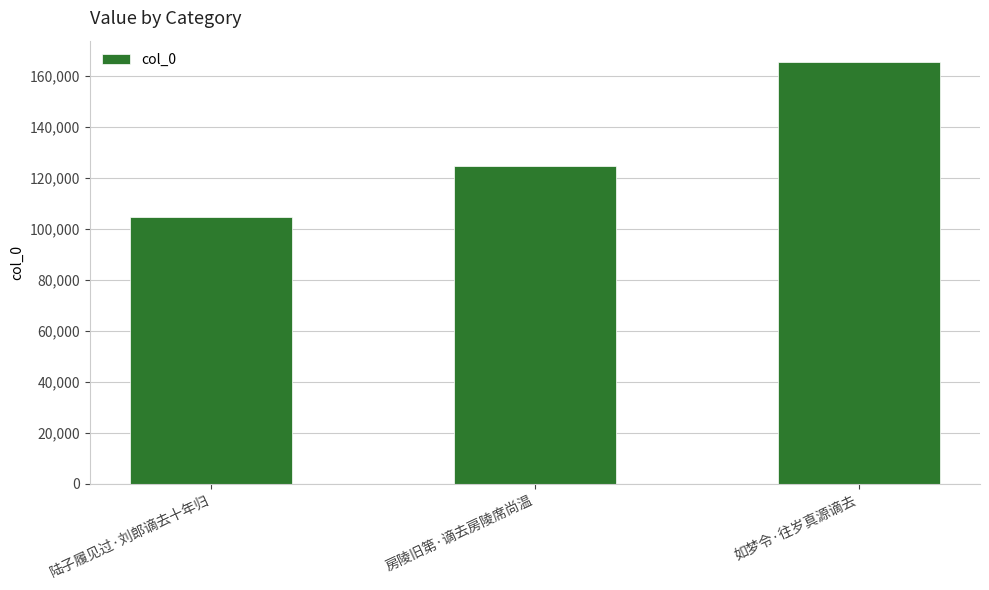

The chart shows a value of 47247 at 如梦令·往岁真源谪去. True or false?

False